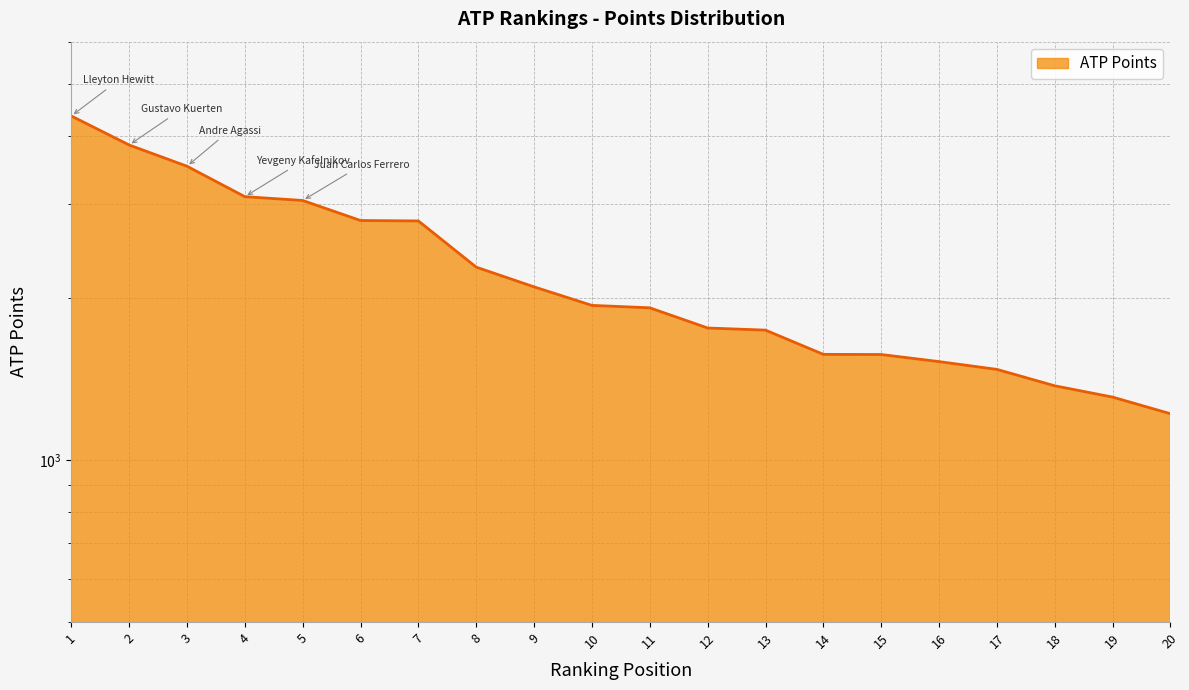

Reading left to right, transcribe all the data shown in this chart.

1=4365	2=3855	3=3520	4=3090	5=3040	6=2790	7=2785	8=2285	9=2100	10=1940	11=1920	12=1761	13=1745	14=1573	15=1572	16=1525	17=1475	18=1375	19=1310	20=1220